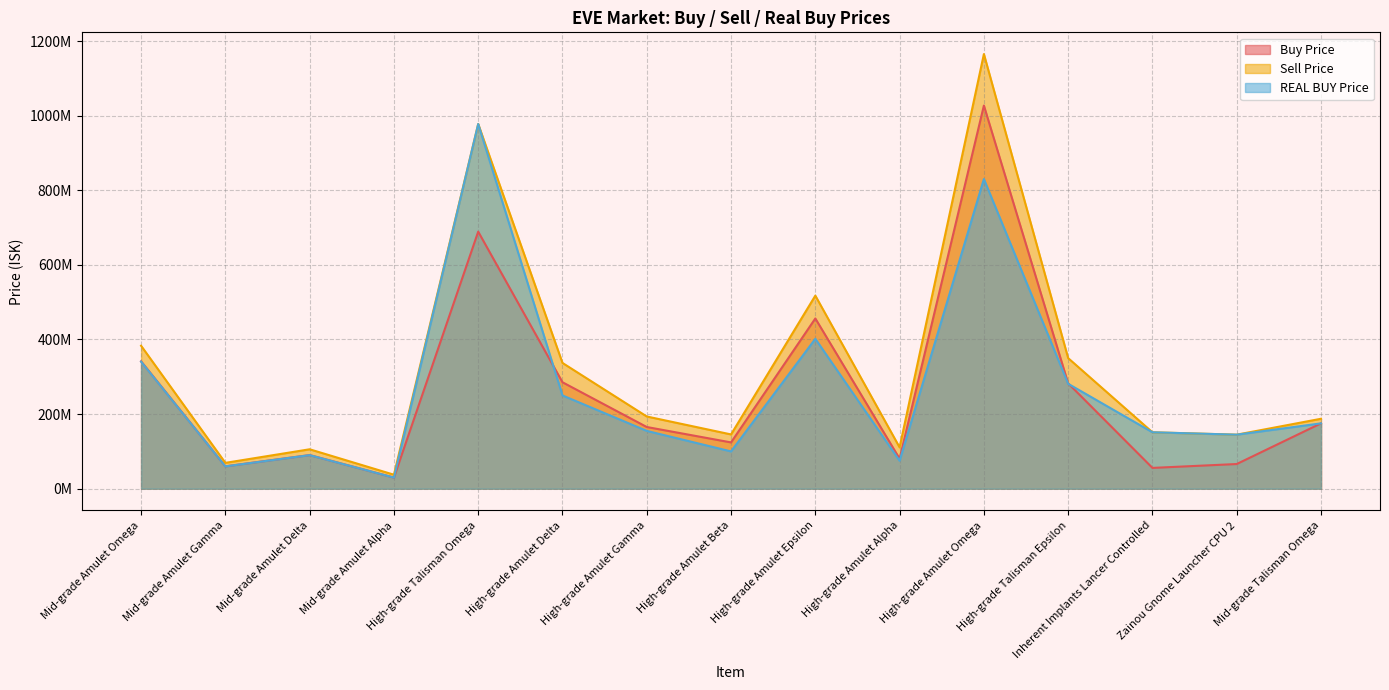

List the labels in order of Sell Price value, smallest first.

Mid-grade Amulet Alpha, Mid-grade Amulet Gamma, Mid-grade Amulet Delta, High-grade Amulet Alpha, Zainou Gnome Launcher CPU 2, High-grade Amulet Beta, Inherent Implants Lancer Controlled, Mid-grade Talisman Omega, High-grade Amulet Gamma, High-grade Amulet Delta, High-grade Talisman Epsilon, Mid-grade Amulet Omega, High-grade Amulet Epsilon, High-grade Talisman Omega, High-grade Amulet Omega